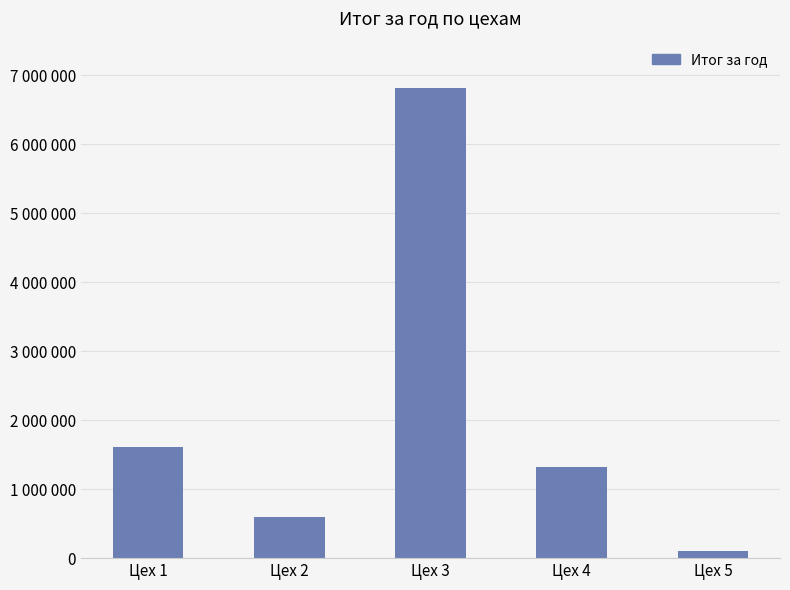

Are the bars horizontal?

No